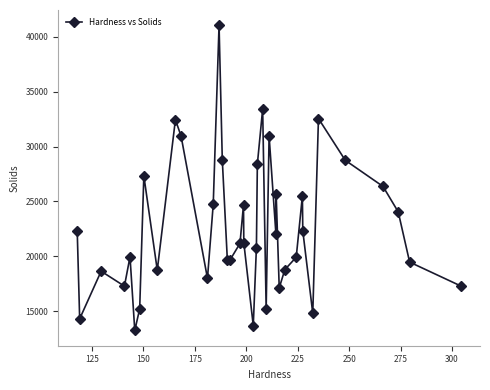

What is the greatest value displayed?

41065.2